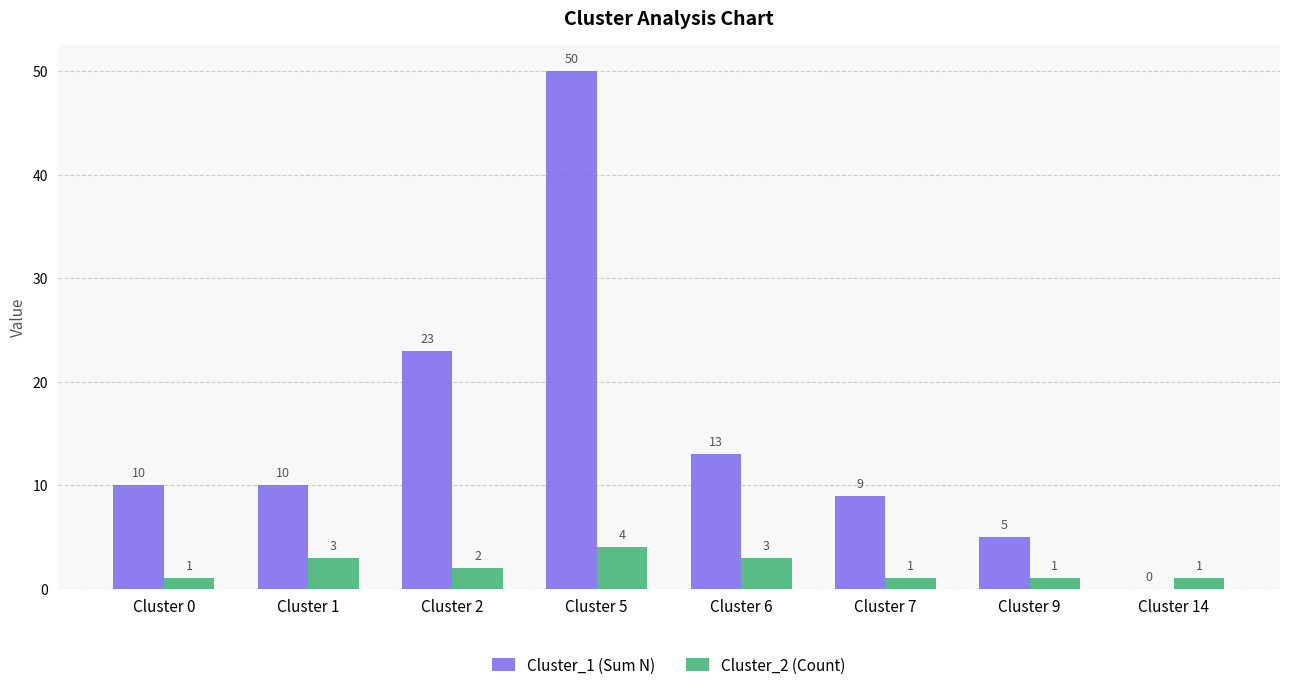

How many values in Cluster_1 (Sum N) are above zero?

7